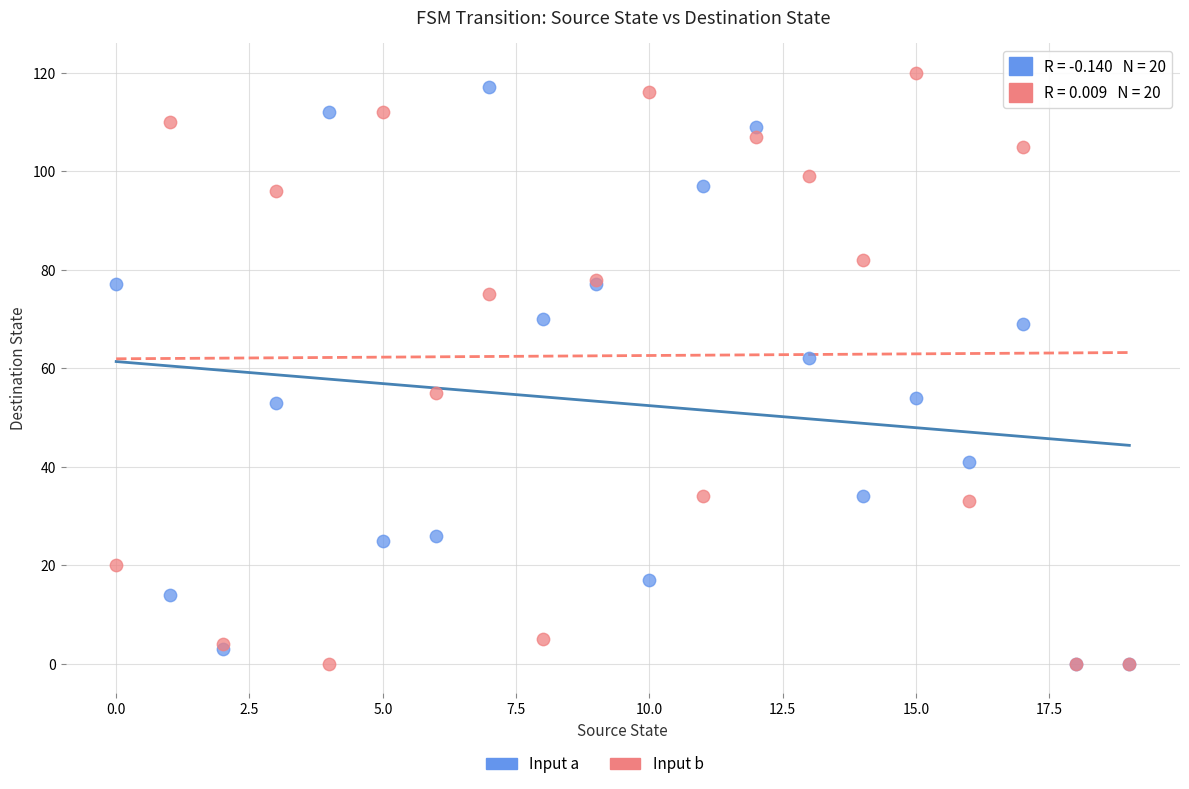

In the Input b series, what Y value is closest to 60?

55